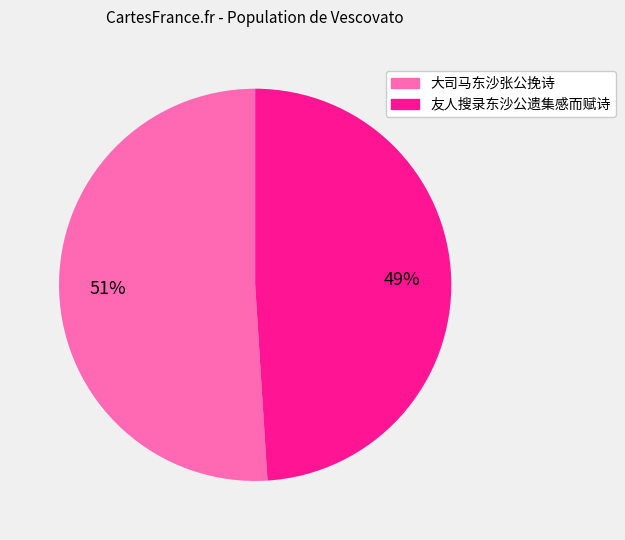

Is there a majority slice in this chart?

Yes